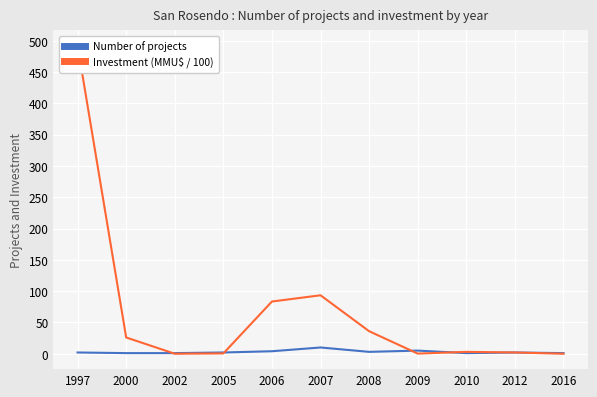

What is the maximum value shown in the chart?

492.1